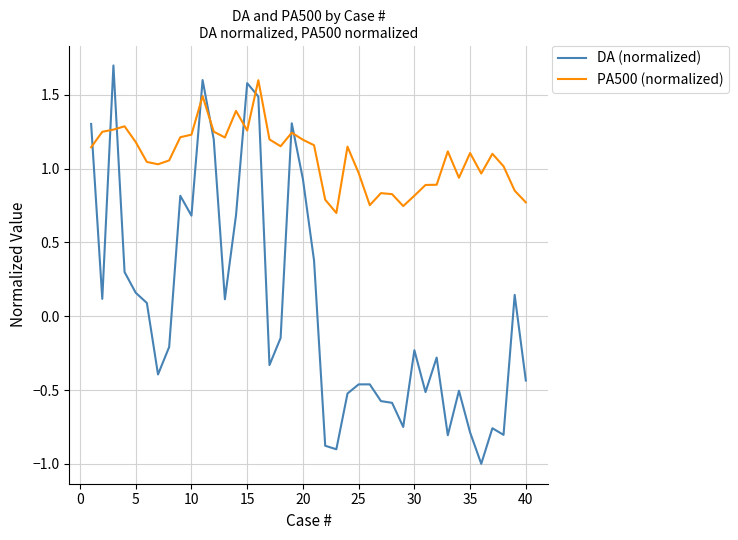

Which series ends up on top after the final intersection of PA500 (normalized) and DA (normalized)?

PA500 (normalized)